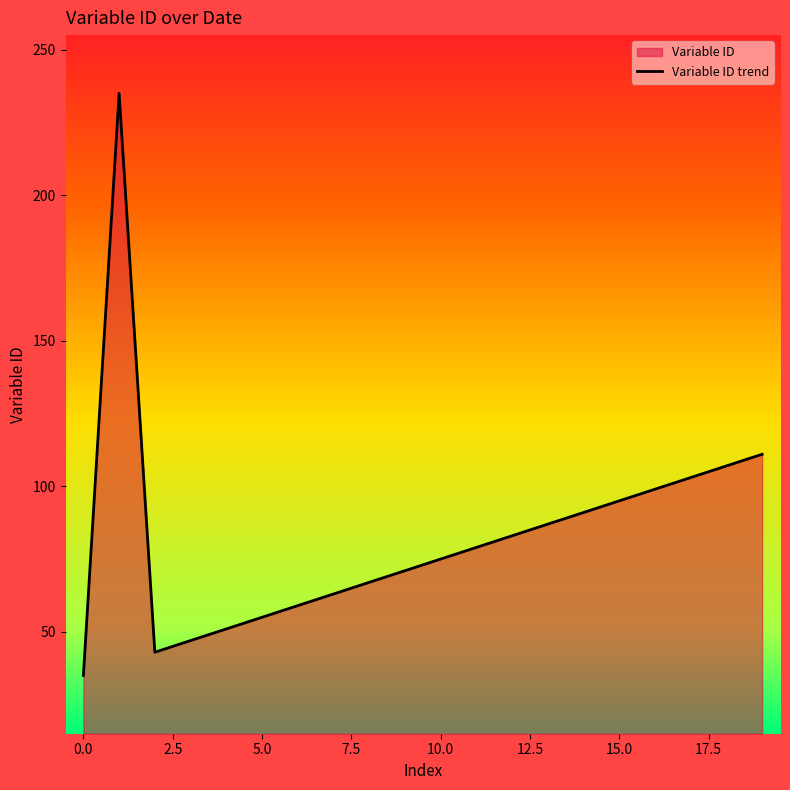

Between 2018-02-15 and 2019-04-24, which is larger?

2019-04-24